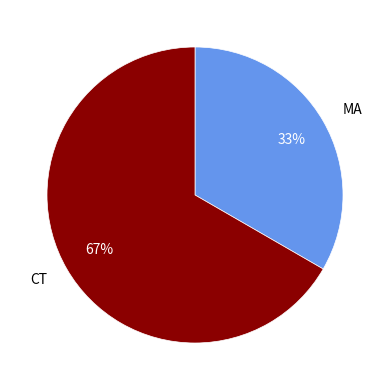

Is the sum of CT and MA greater than half?

Yes